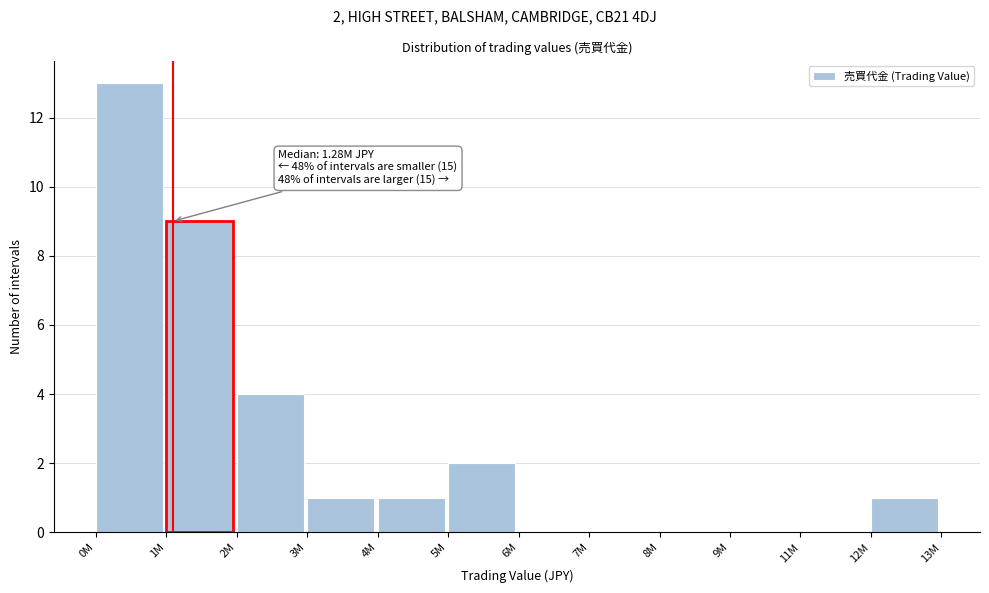

Reading left to right, extract all data points from this chart.

0M=13	1M=9	2M=4	3M=1	4M=1	5M=2	6M=0	7M=0	8M=0	9M=0	11M=0	12M=1